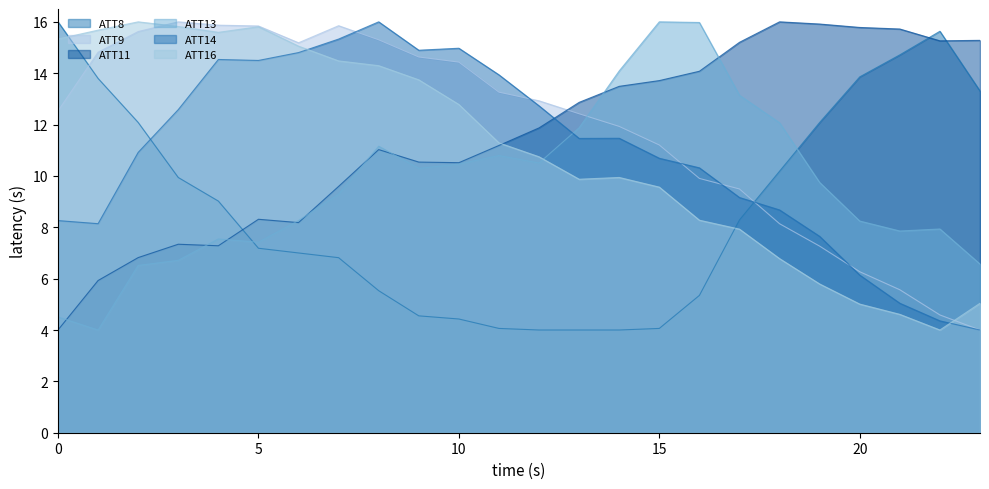

True or false: ATT14 has more than 1 interior local peaks.

True